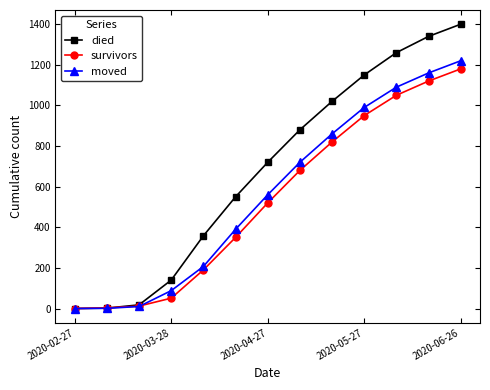

True or false: died has more than 2 interior local peaks.

False